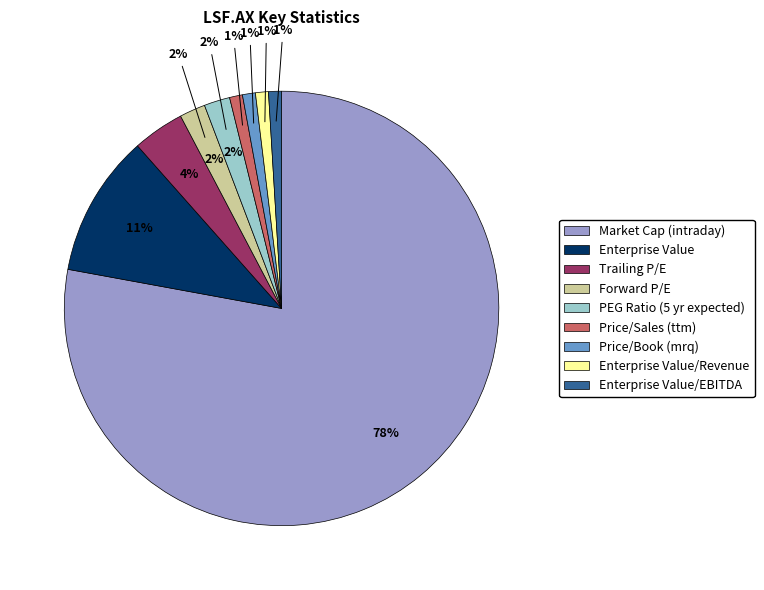

To the nearest percent, what percentage of the pie is Enterprise Value?

11%